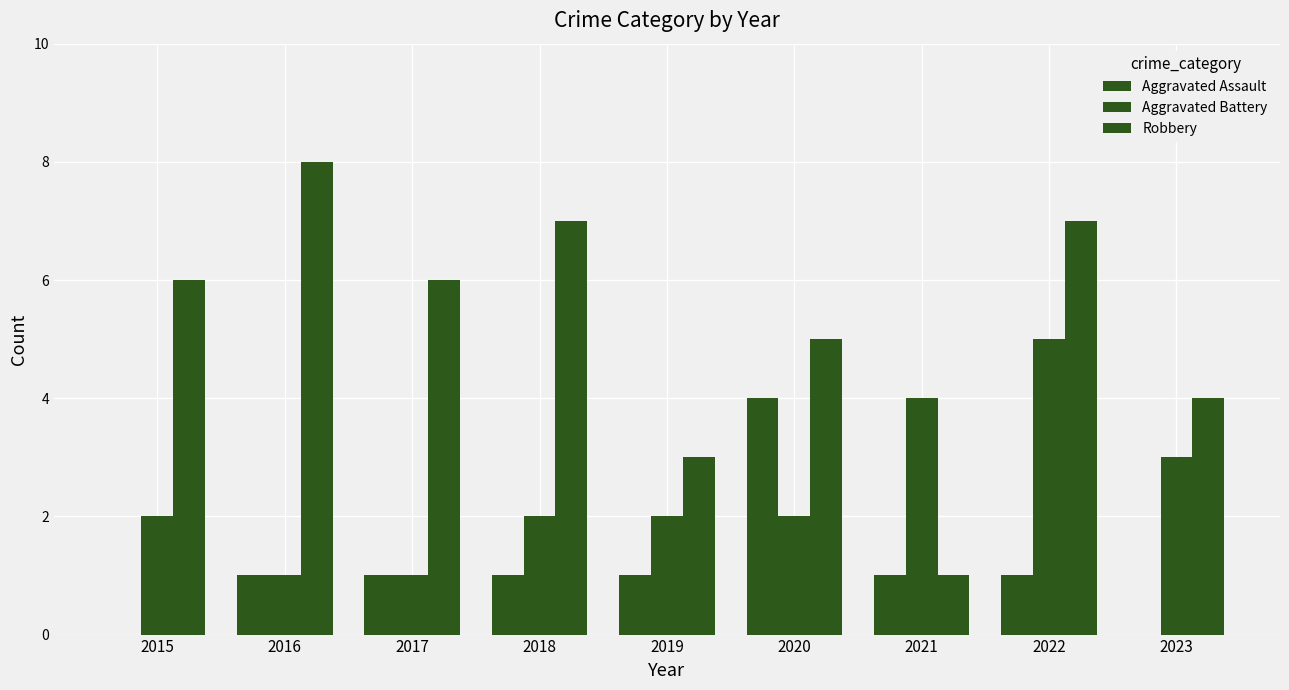

Which category has the highest value in the Robbery series?

2016